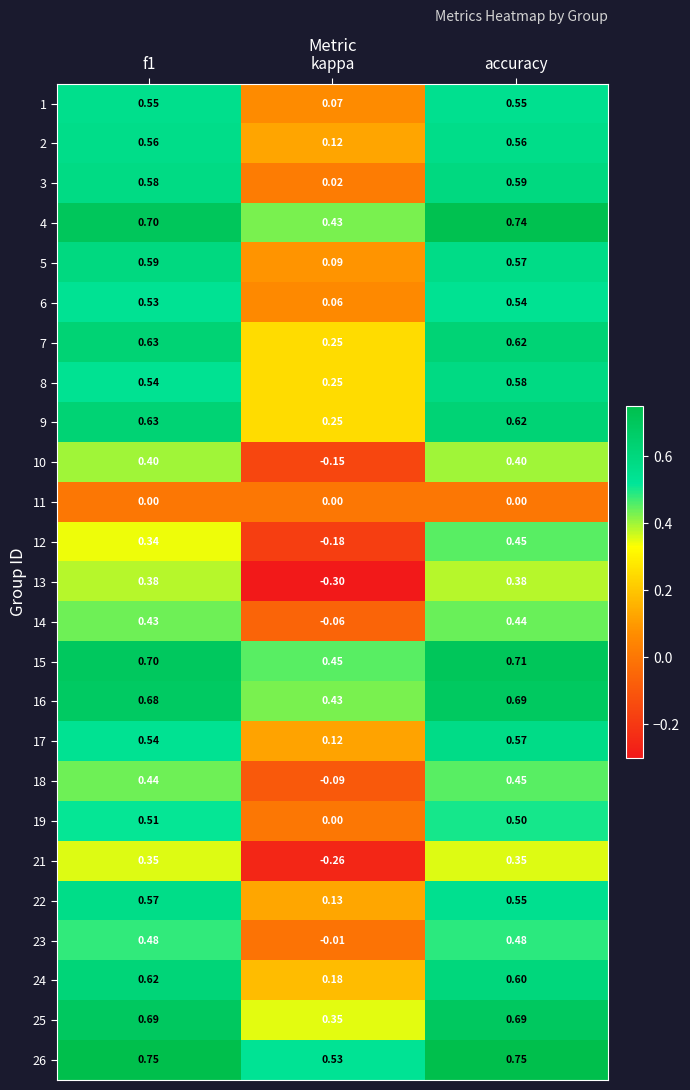

Where is 8 nearest to the value 0?

kappa